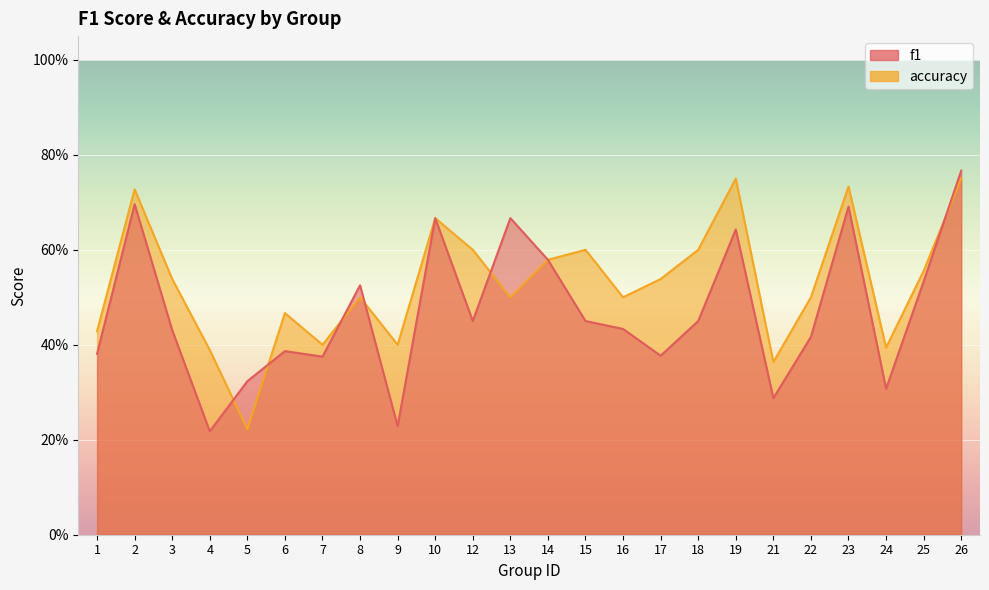

At which label does accuracy reach its peak?

19